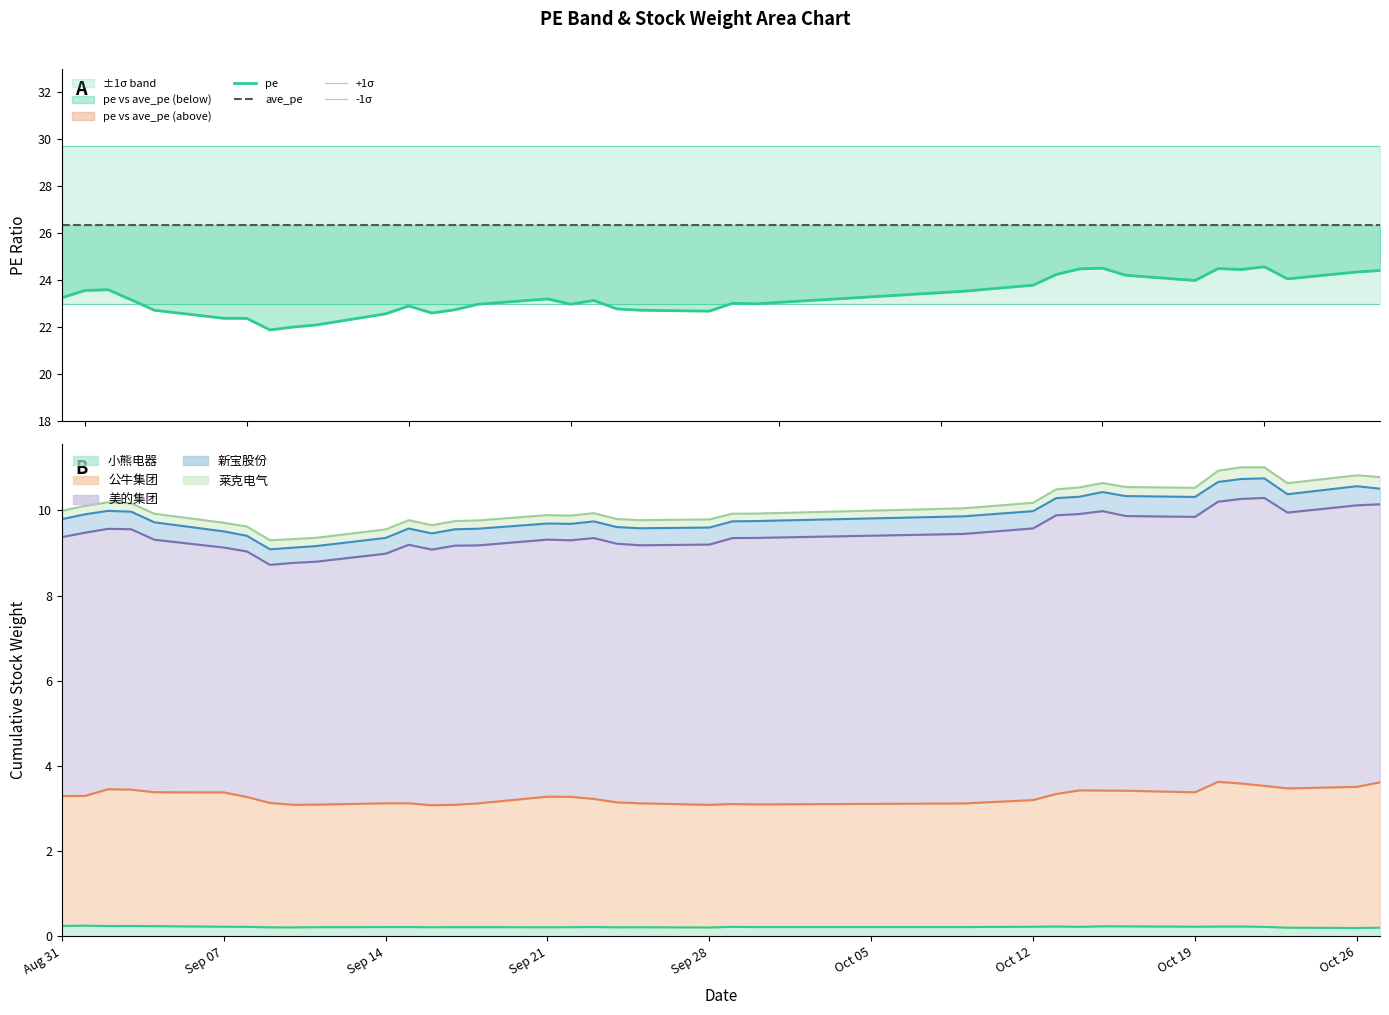

What is the maximum value for 小熊电器?

0.3